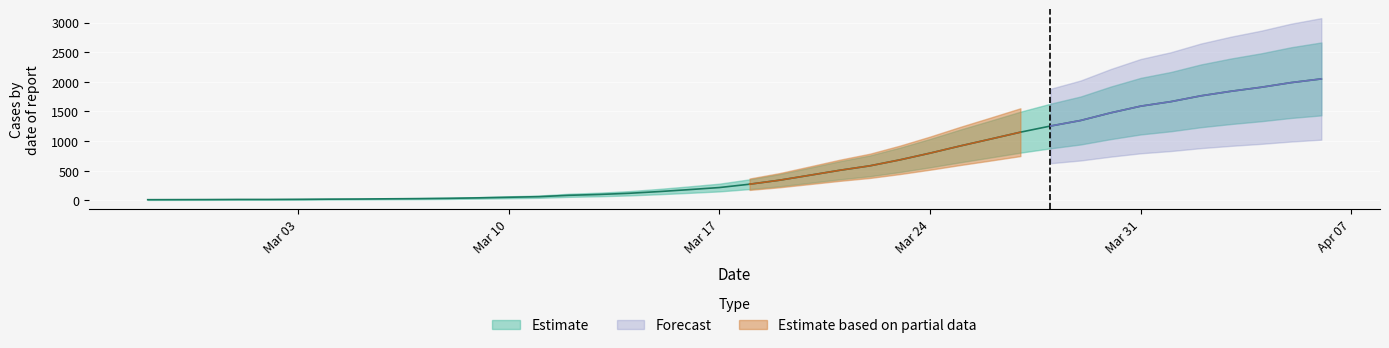

True or false: there are more than 2 points higher than both neighbors.

False